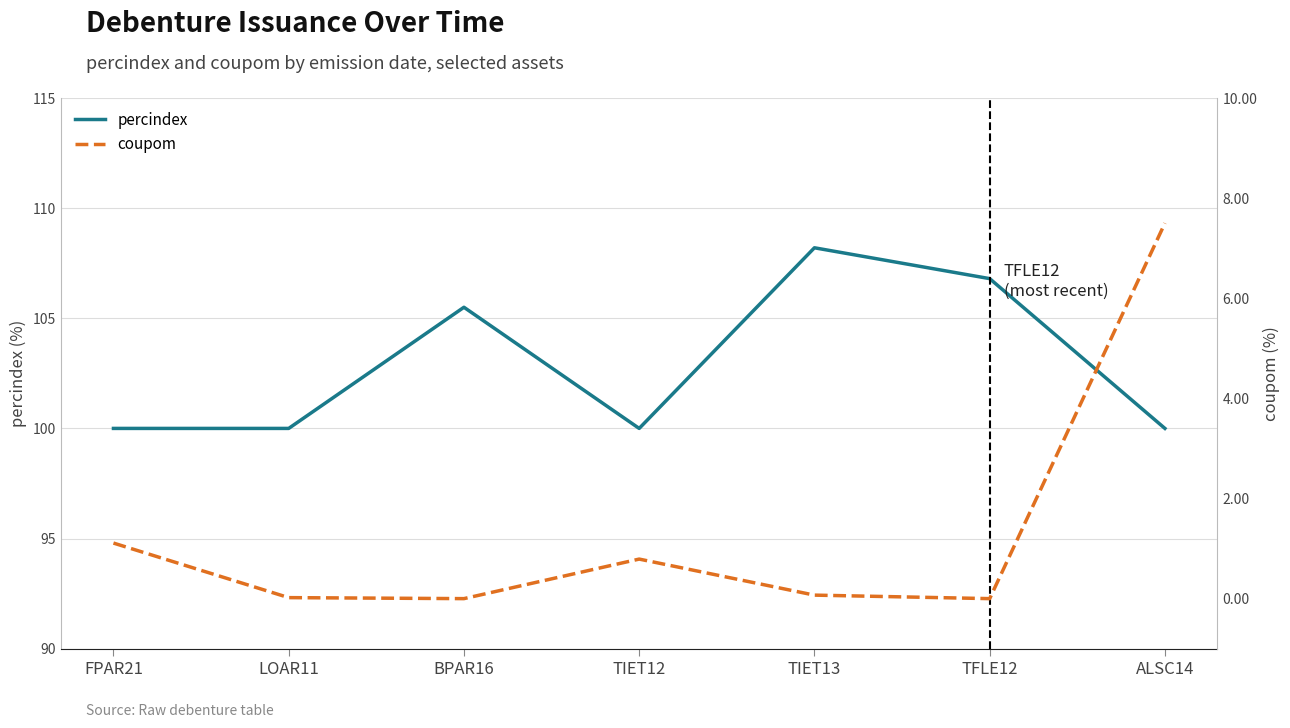

How many lines are shown in the chart?

2